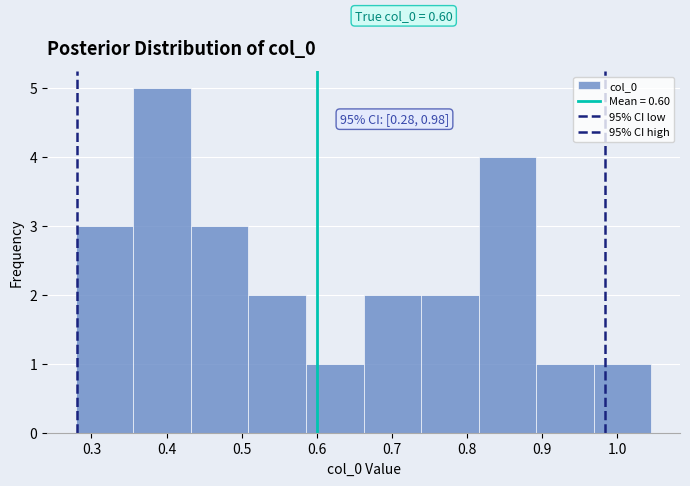

Which range on the x-axis has the tallest bar?

0.36 to 0.43